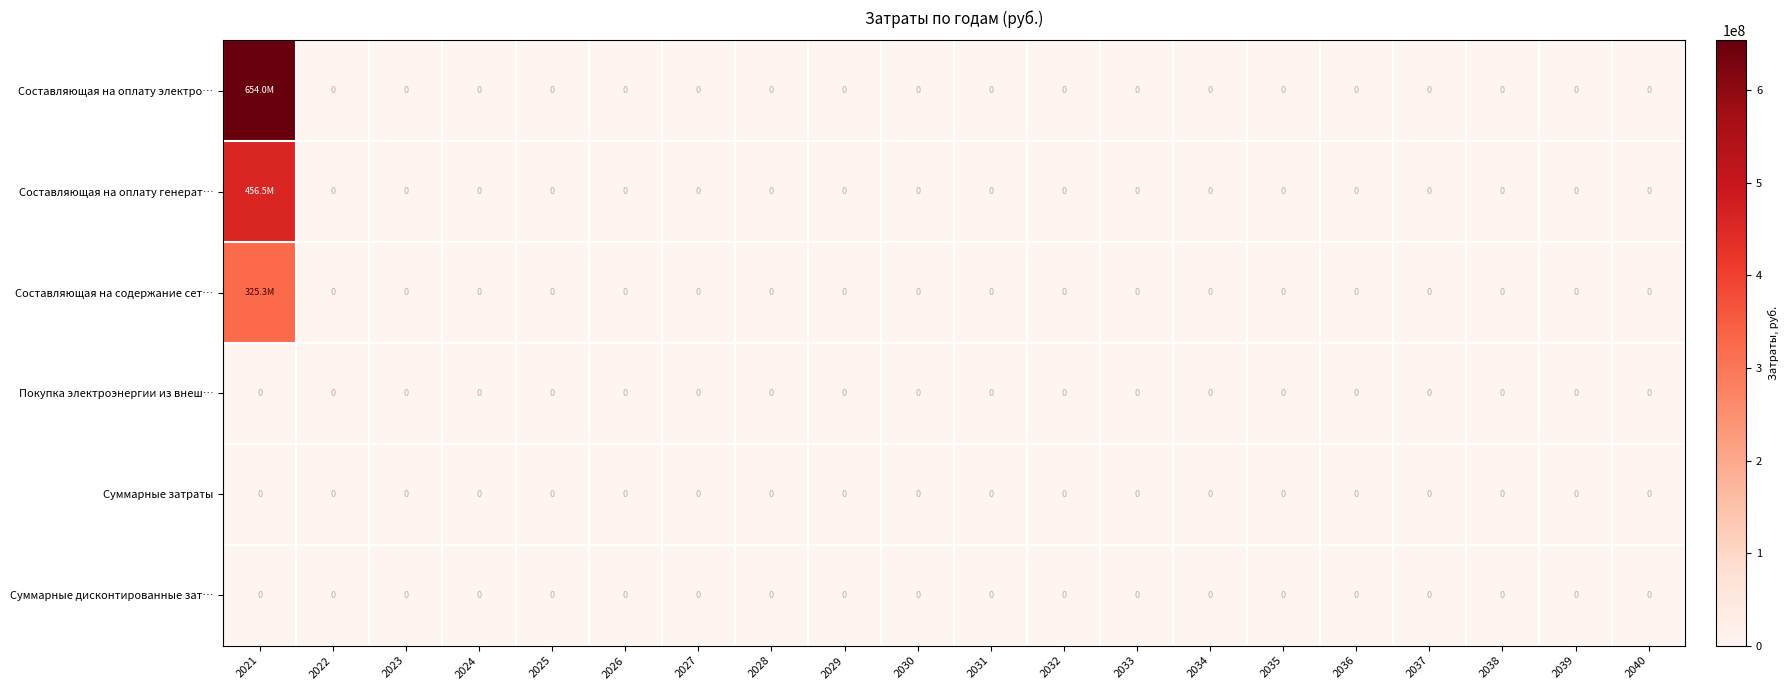

Between 2024 and 2040, which series saw the biggest shift?

Составляющая на оплату электро…